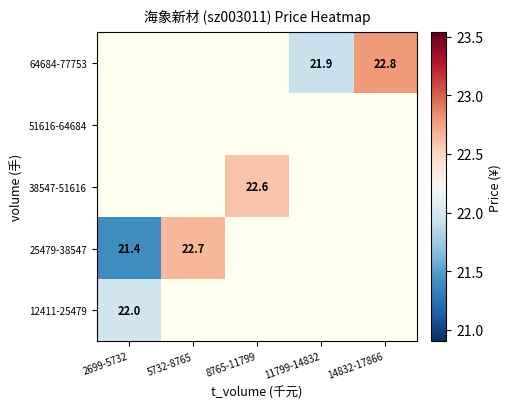

What is the approximate value of 64684-77753 at 11799-14832?

21.9